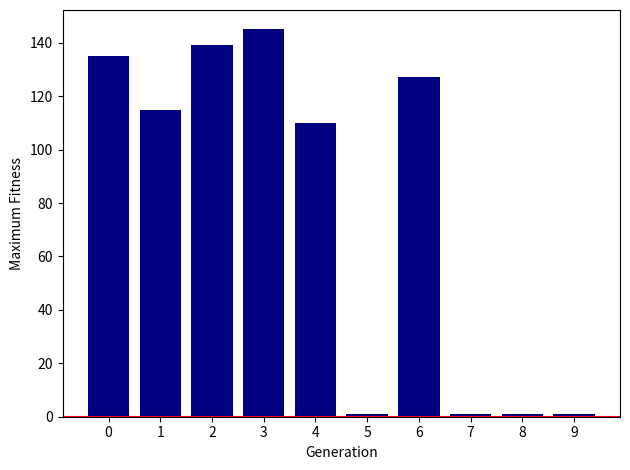

What is the sum of all values?

775